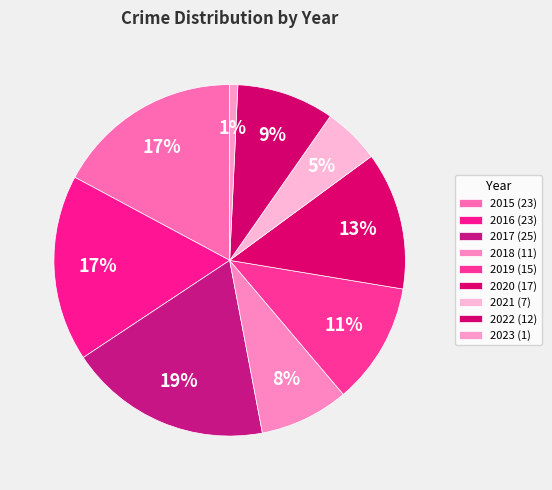

To the nearest percent, what portion does 2016 represent?

17%